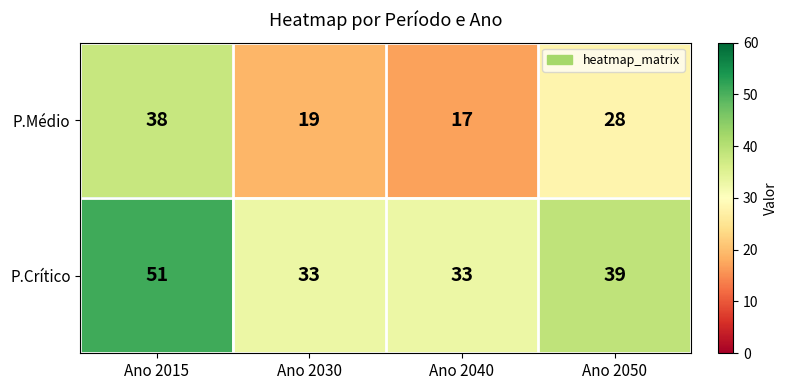

Which series has the largest total across all categories?

P.Crítico